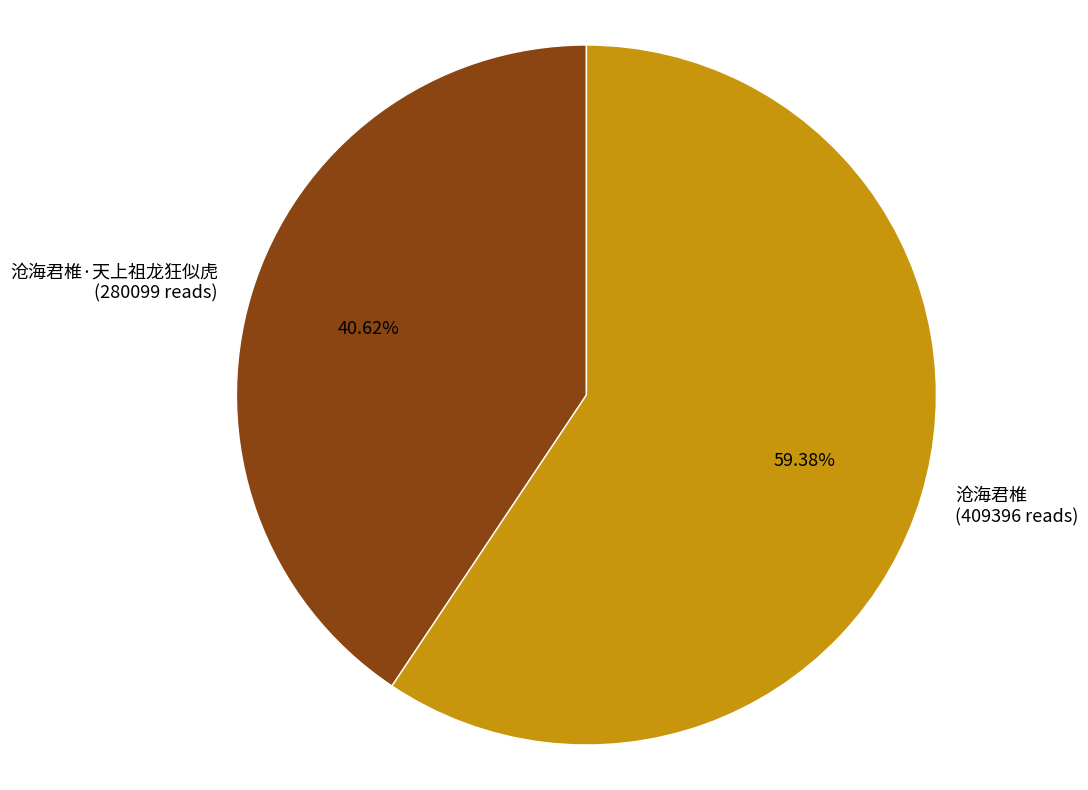

Which slice is the largest?

沧海君椎 (409396 reads)